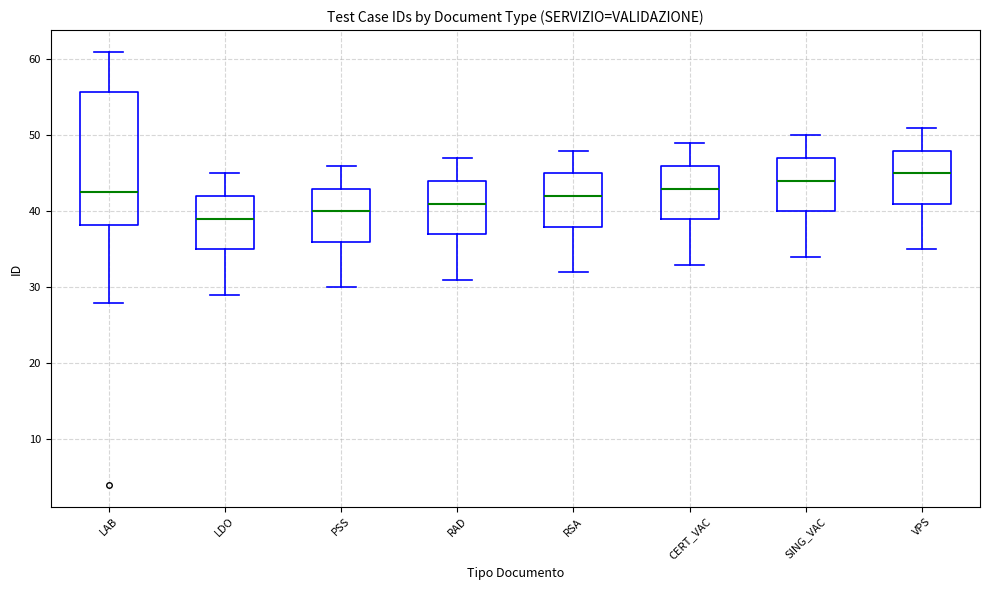

Reading left to right, read every box against the y-axis: the position of its median line, the range the box covers, and the ends of its whiskers. The values are not printed on the chart, so give them approximately, as read against the axis.

LAB: median 43, box 38 to 56, whiskers 28 to 61
LDO: median 39, box 35 to 42, whiskers 29 to 45
PSS: median 40, box 36 to 43, whiskers 30 to 46
RAD: median 41, box 37 to 44, whiskers 31 to 47
RSA: median 42, box 38 to 45, whiskers 32 to 48
CERT_VAC: median 43, box 39 to 46, whiskers 33 to 49
SING_VAC: median 44, box 40 to 47, whiskers 34 to 50
VPS: median 45, box 41 to 48, whiskers 35 to 51